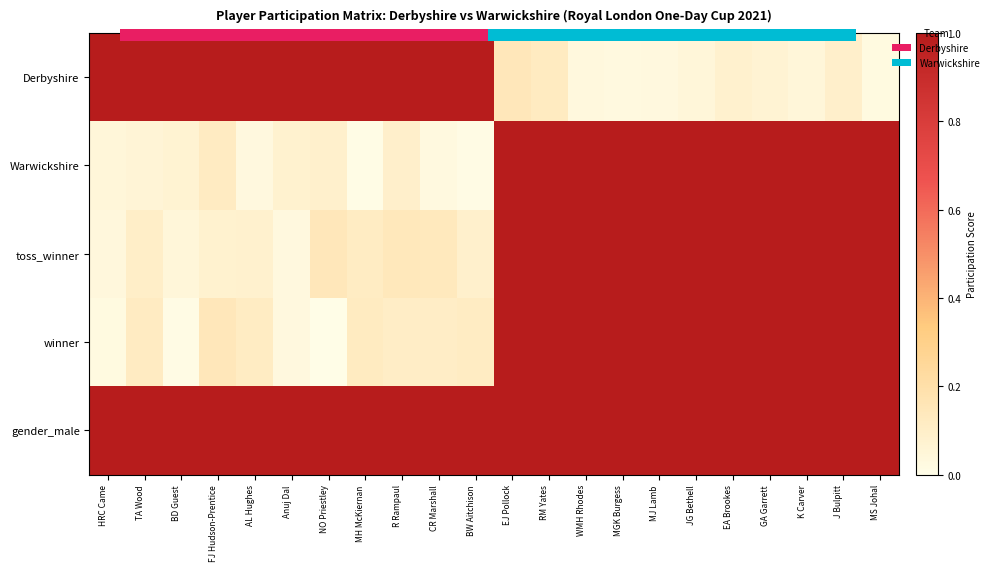

What is the highest value of the winner series?

1.0